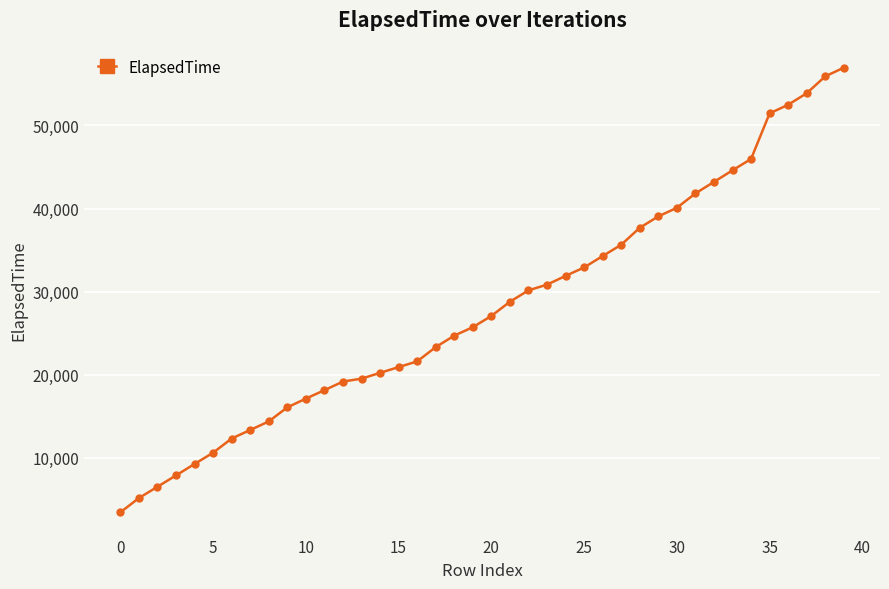

Reading left to right, transcribe all the data shown in this chart.

3425.2	5144.3	6506.0	7870.4	9249.7	10603.2	12312.2	13339.0	14370.9	16066.3	17114.8	18131.0	19170.0	19520.5	20219.5	20911.6	21600.5	23318.0	24700.1	25715.8	27069.0	28780.3	30150.4	30840.6	31890.2	32910.2	34282.0	35641.0	37685.1	39057.1	40089.2	41824.1	43210.0	44602.1	45970.0	51459.4	52496.6	53881.0	55920.7	56959.3